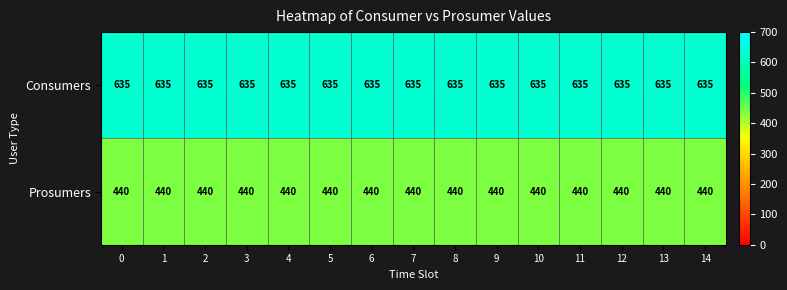

Is it true that Prosumers equals 630 at 10?

False